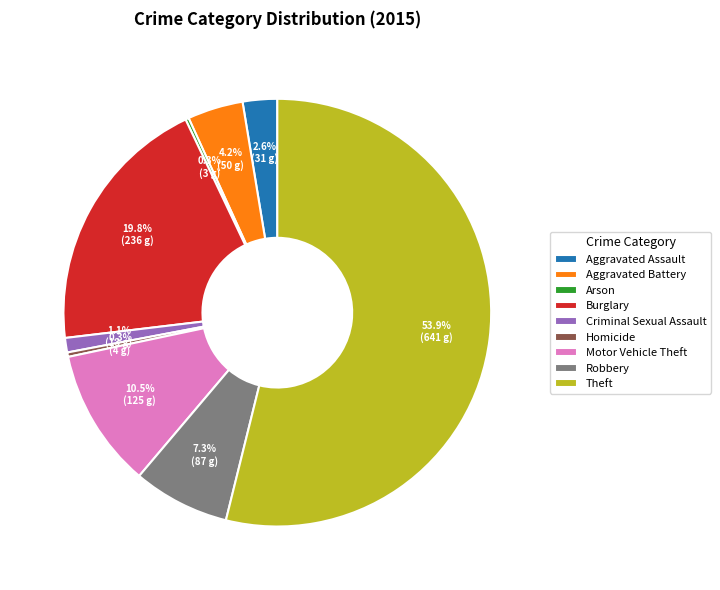

Which category has the biggest portion of the pie?

Theft